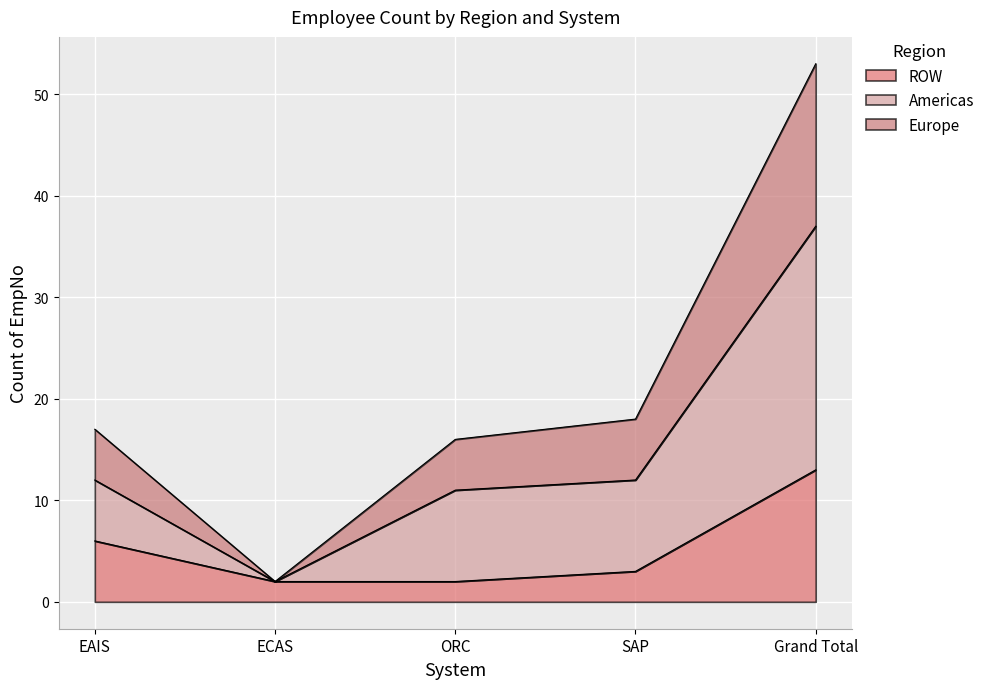

What are all the series names shown in the legend?

ROW, Americas, Europe